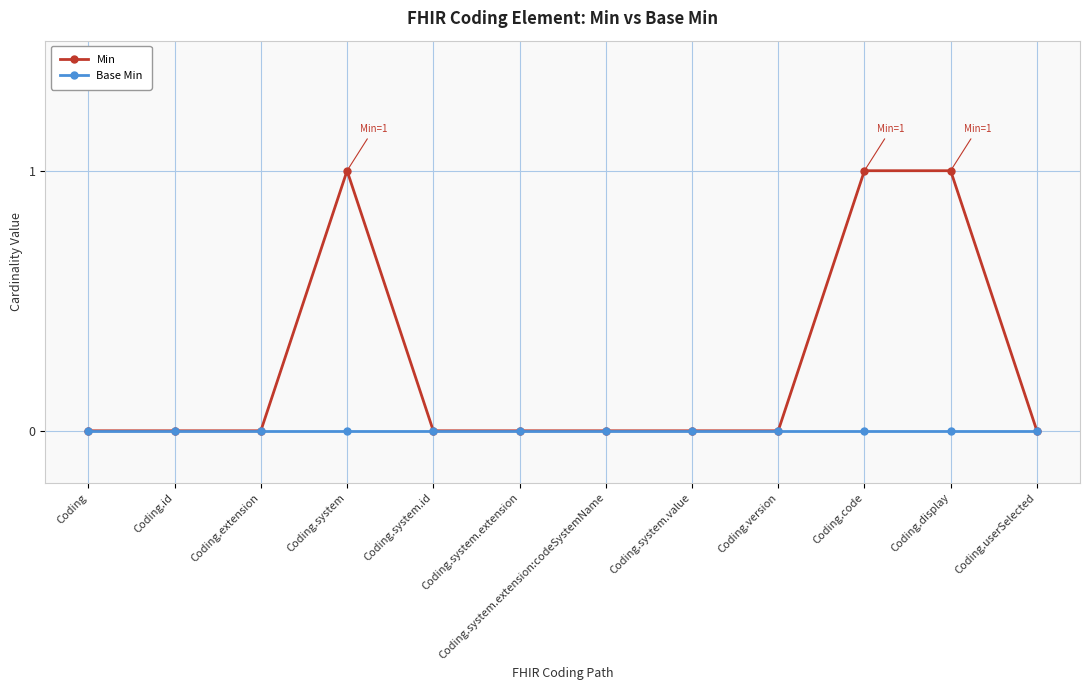

Count the number of data series in this chart.

2